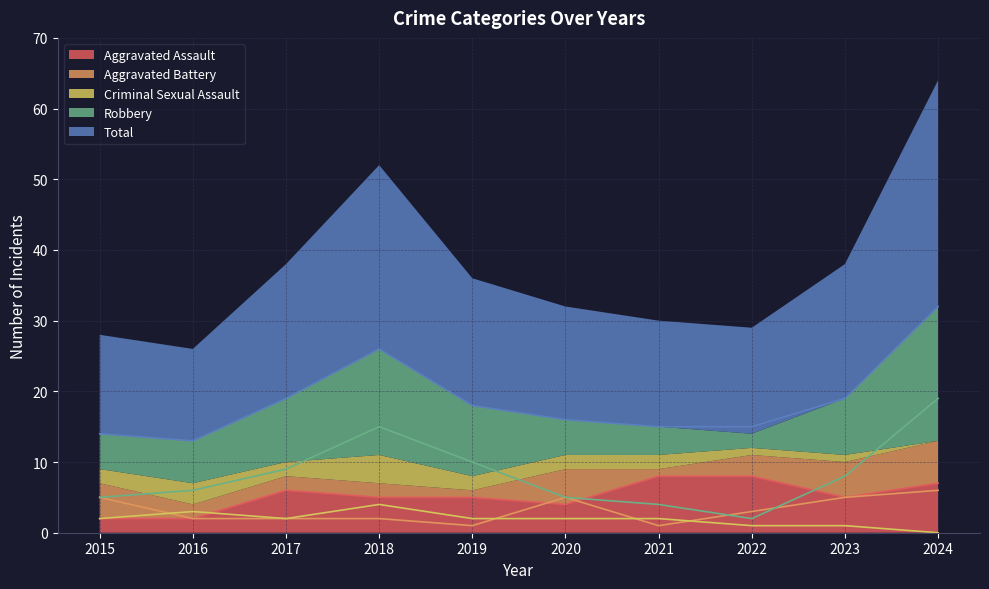

What are all the series names shown in the legend?

Aggravated Assault, Aggravated Battery, Criminal Sexual Assault, Robbery, Total